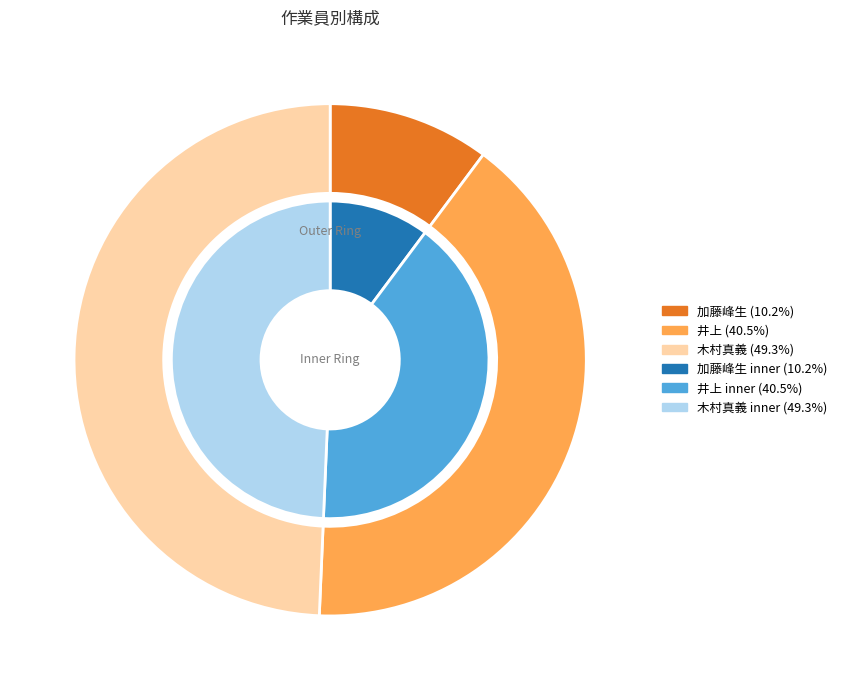

To the nearest percent, what is the average slice percentage?

33%